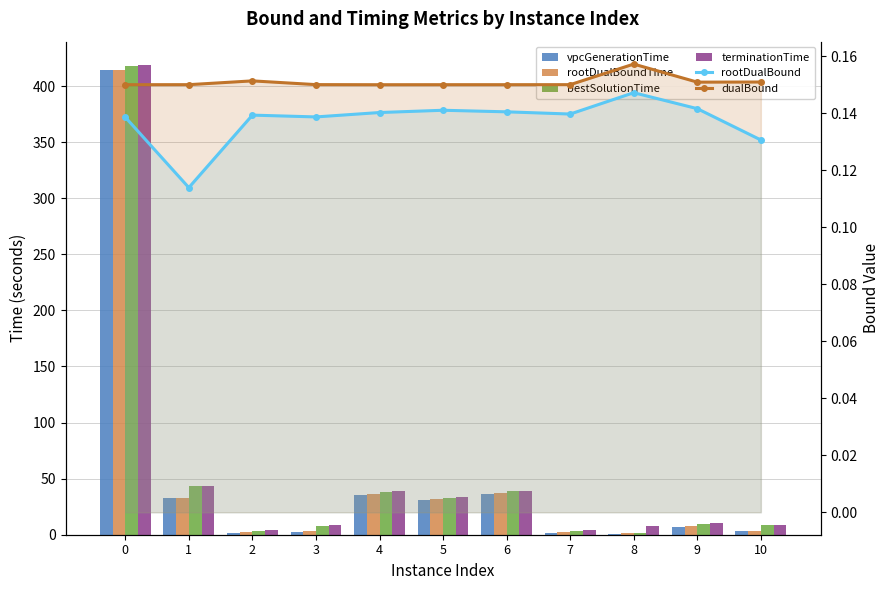

At how many categories does at least one series exceed 33?

5